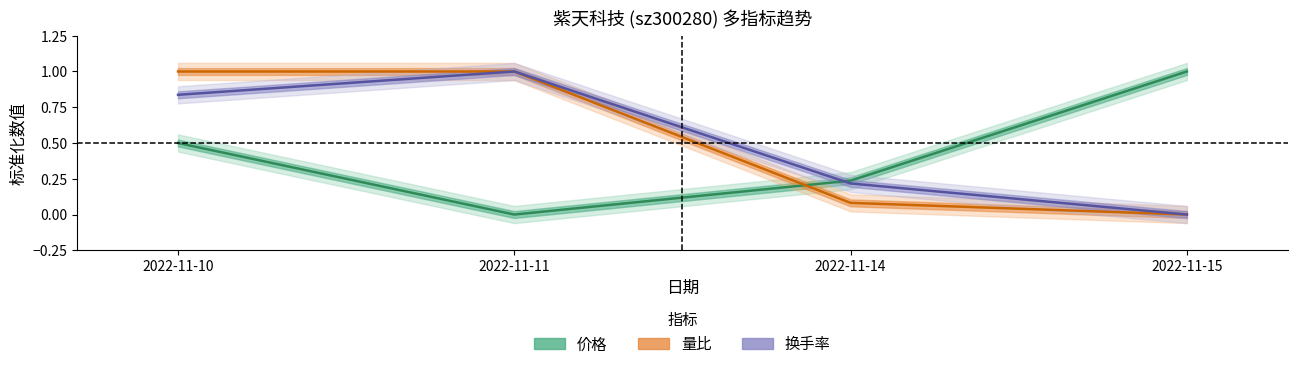

The 换手率 series shows 0.0 at 2022-11-15. True or false?

True